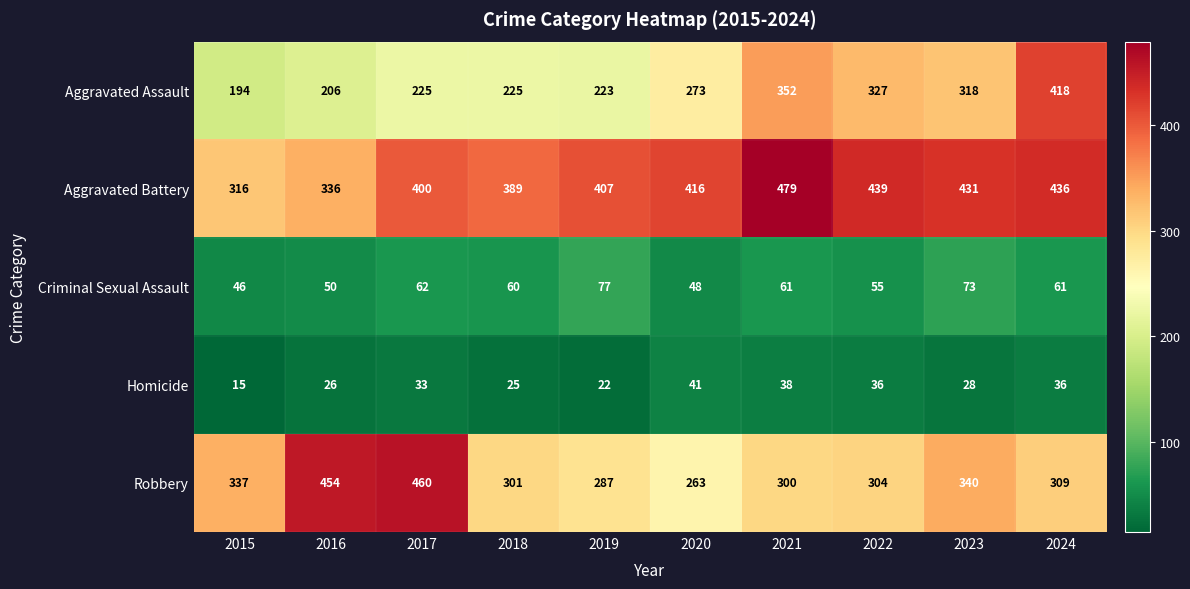

At which category is the sum across all series the highest?

2024